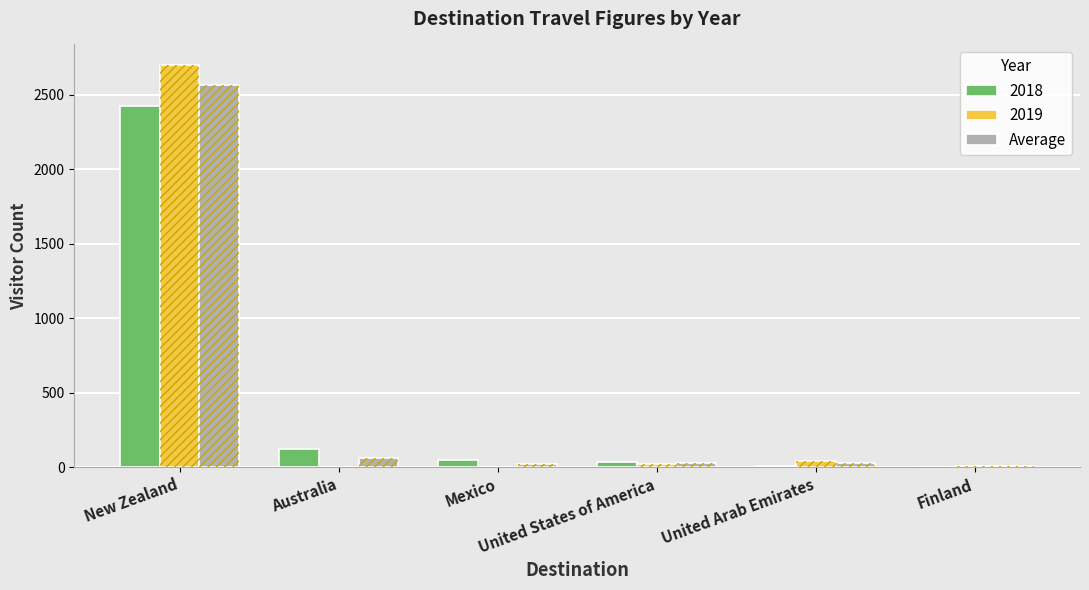

The value at New Zealand is 4113.7. True or false?

False